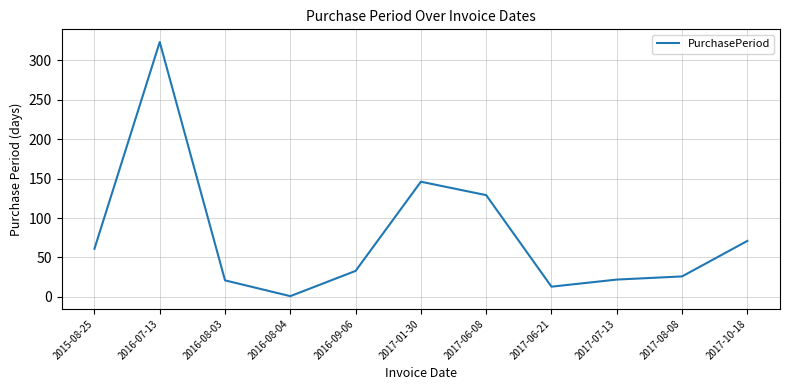

What is the difference between the values at 2017-06-21 and 2016-07-13?

310